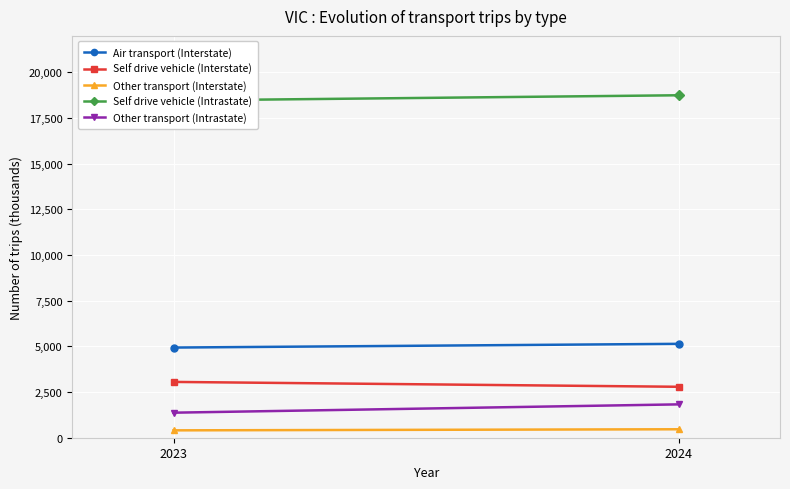

How many data points does each series have?

2